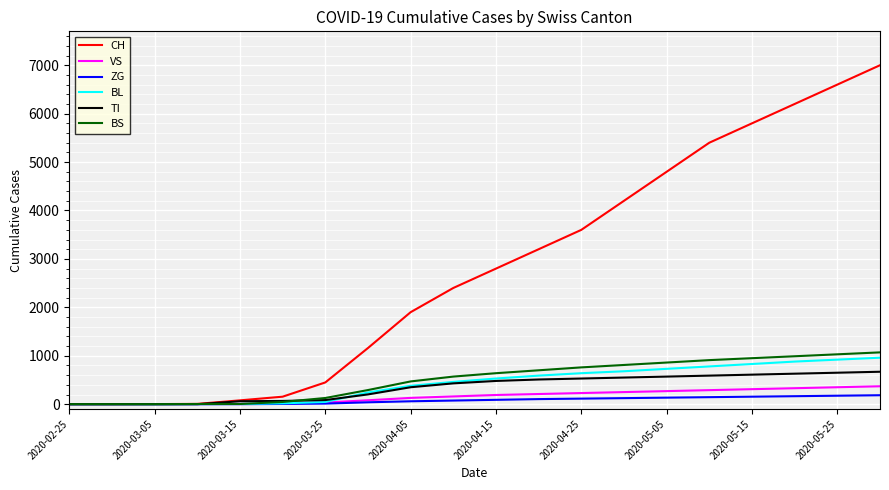

What is the maximum value for VS?

370